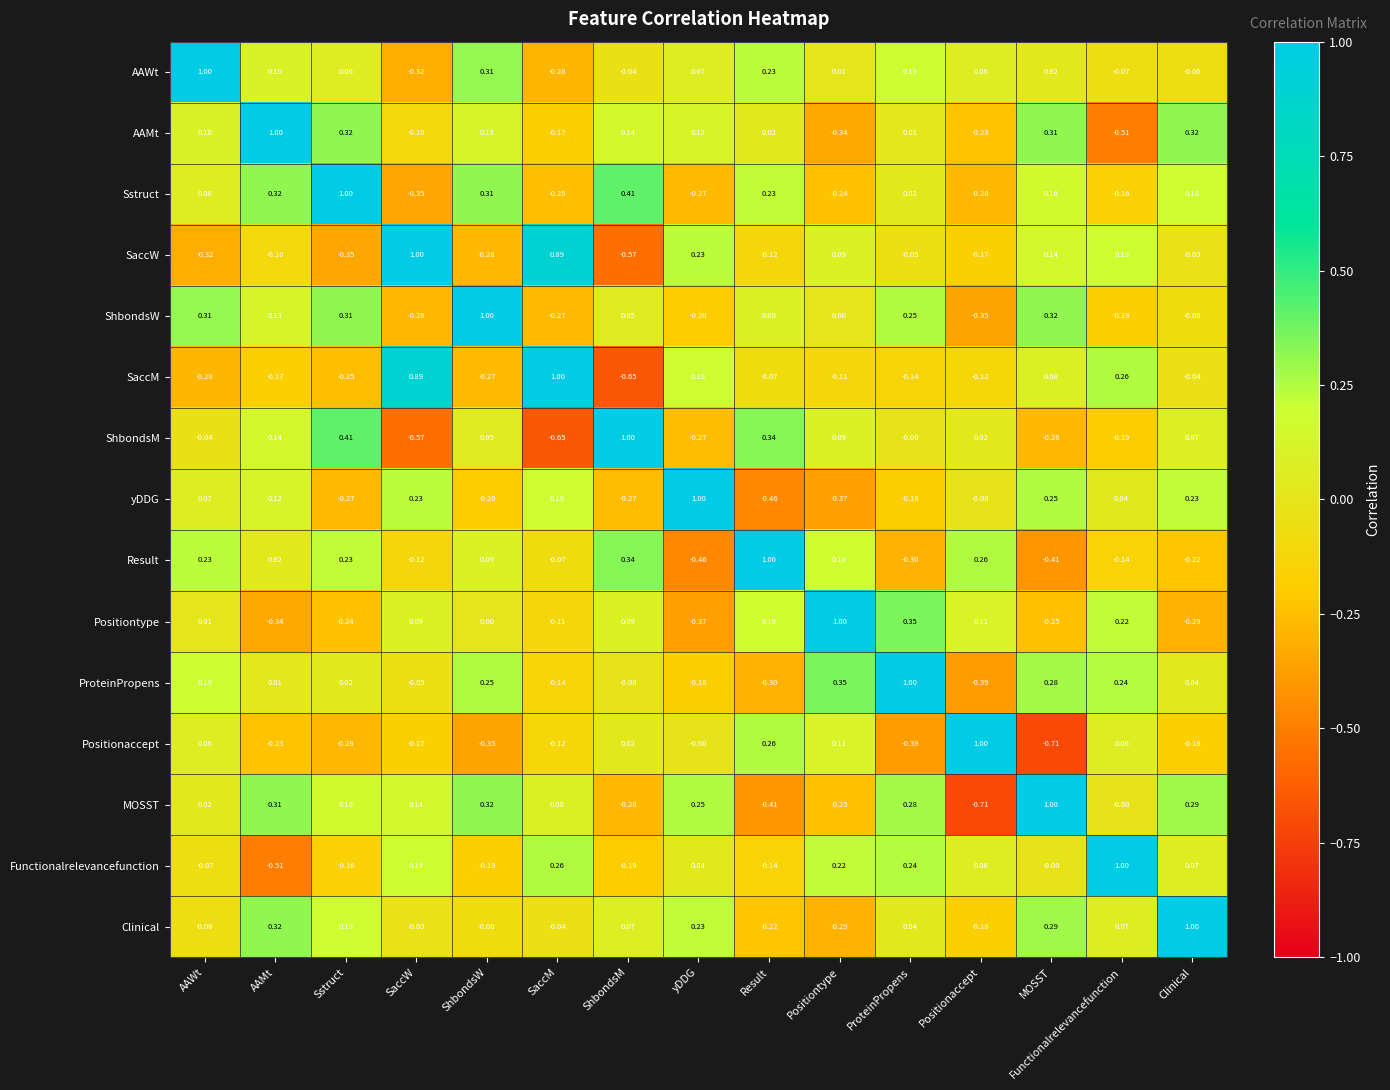

How many values in the ProteinPropens series are below 0?

5